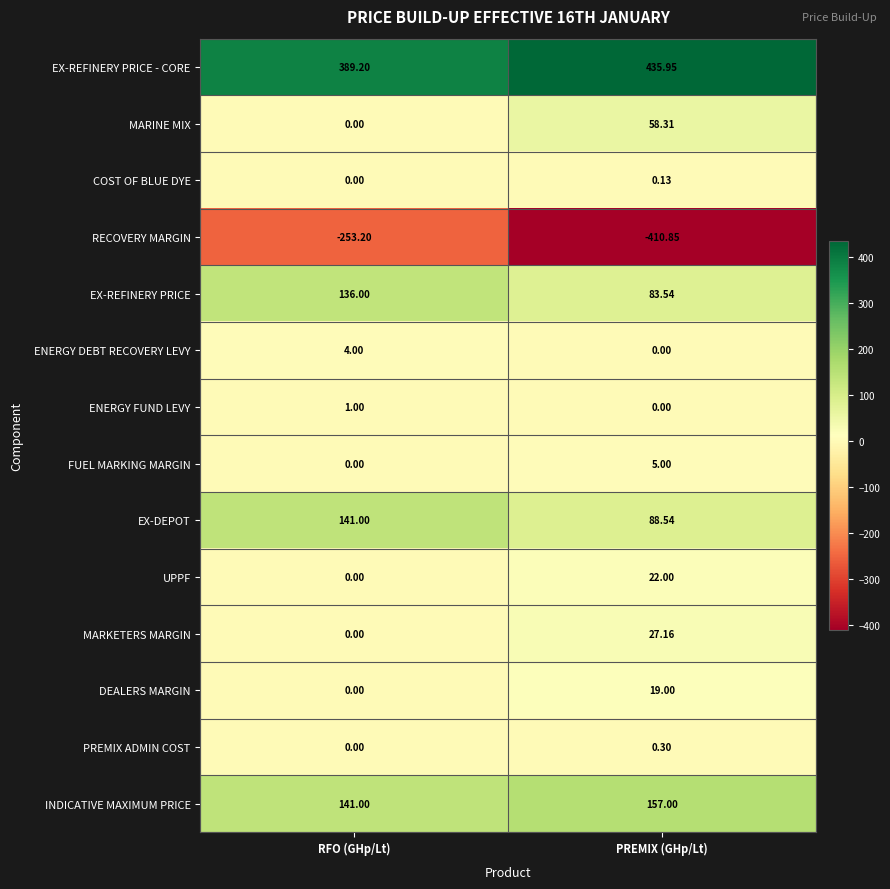

At which label does PREMIX ADMIN COST reach its peak?

PREMIX (GHp/Lt)